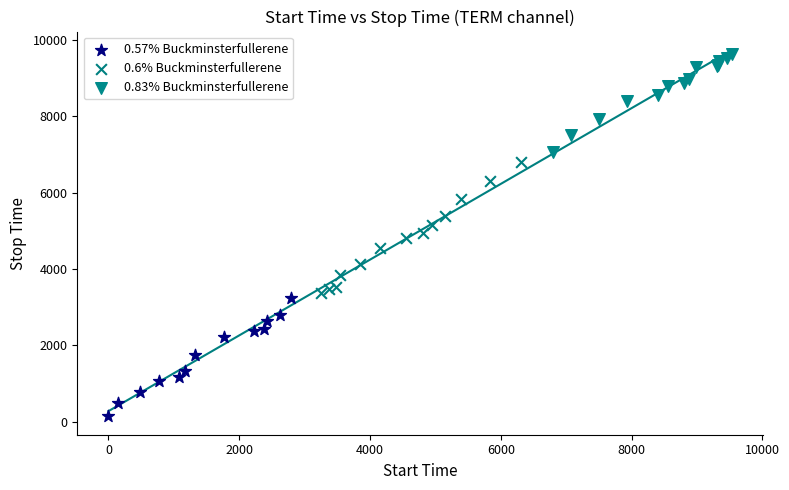

Which series contains the lowest Y value?

0.57% Buckminsterfullerene